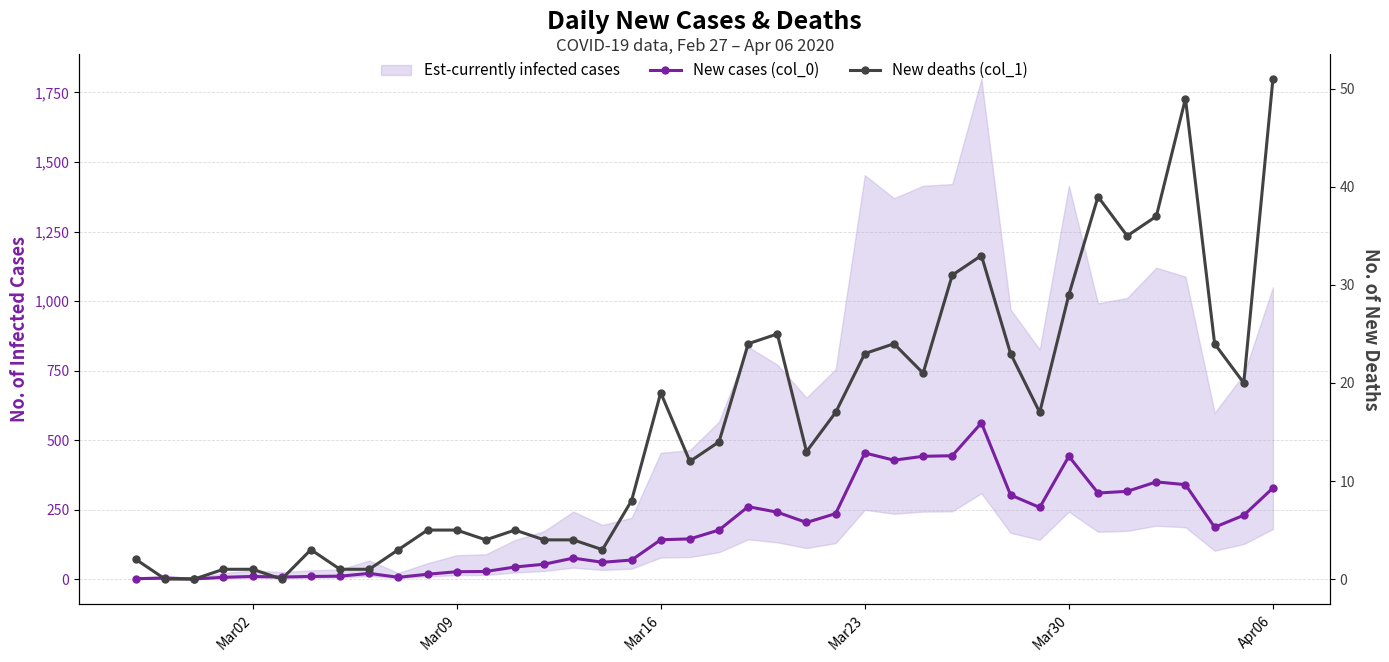

The New cases (col_0) series shows 4 at Mar02. True or false?

False